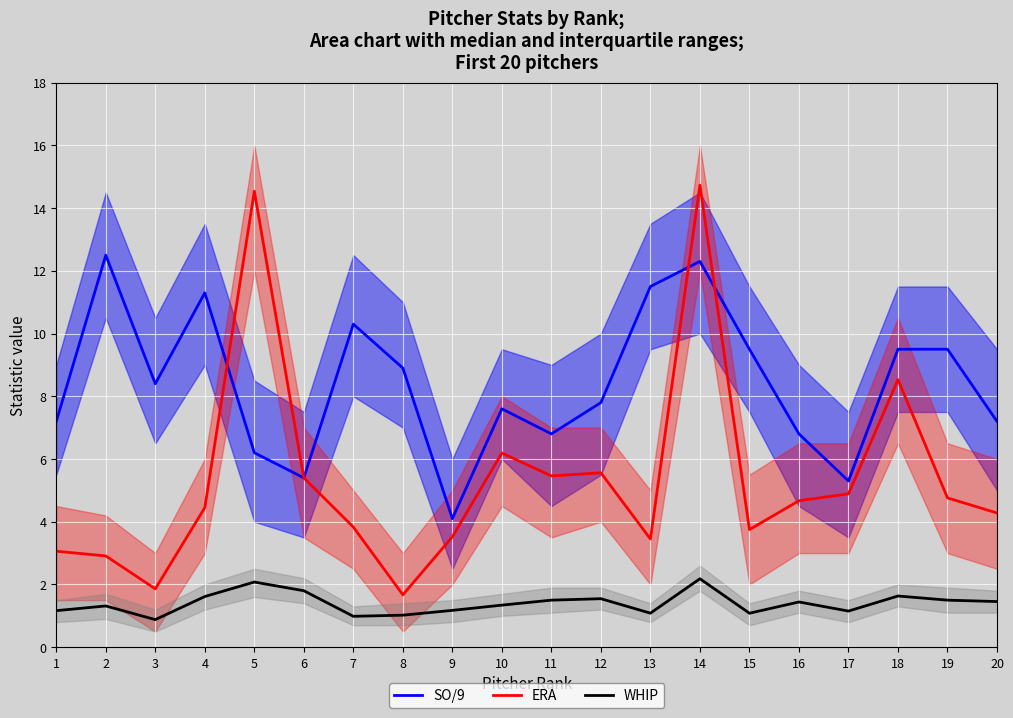

At which label does SO/9 reach its minimum?

9